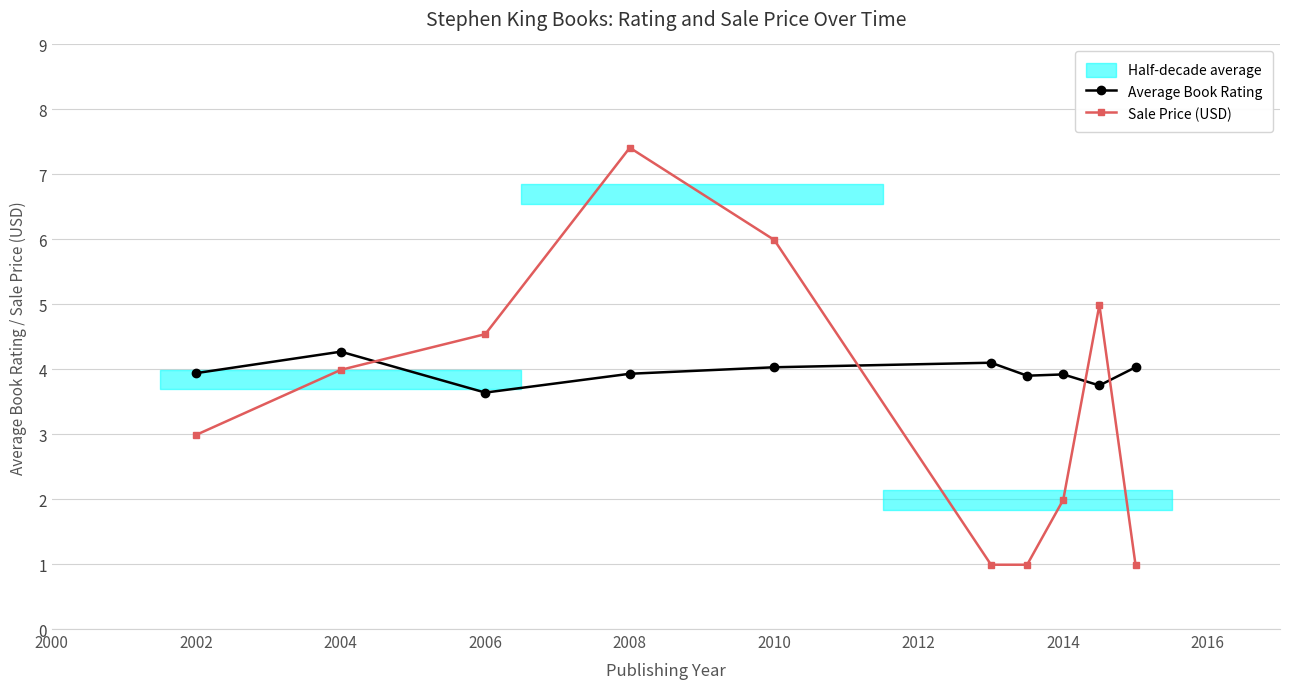

Does the chart display data point markers on the line(s)?

Yes